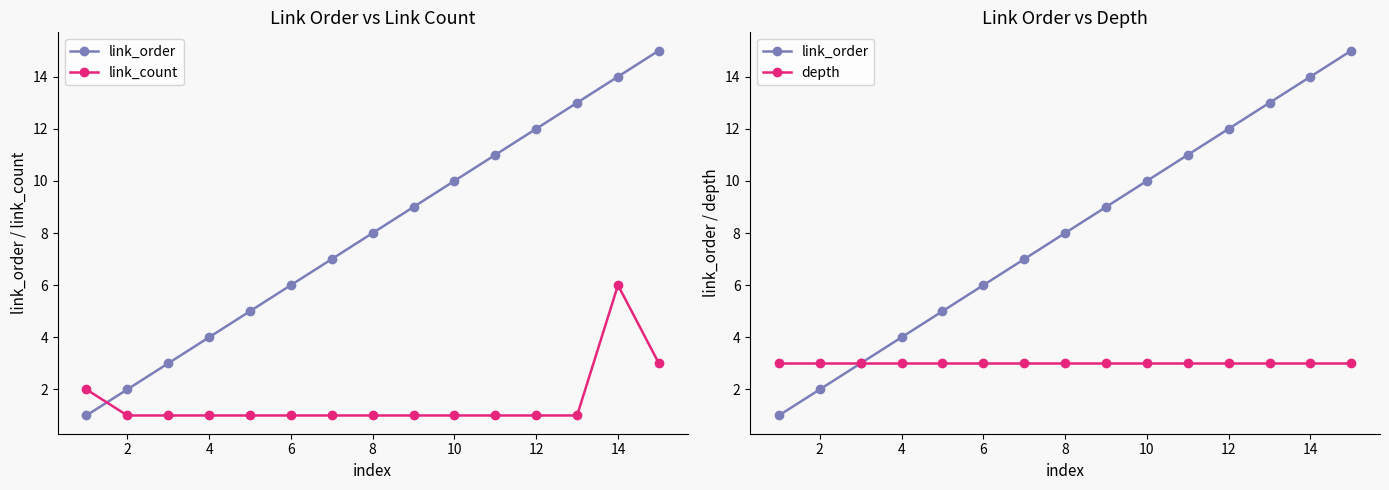

Is it true that link_order equals 11 at 8?

False